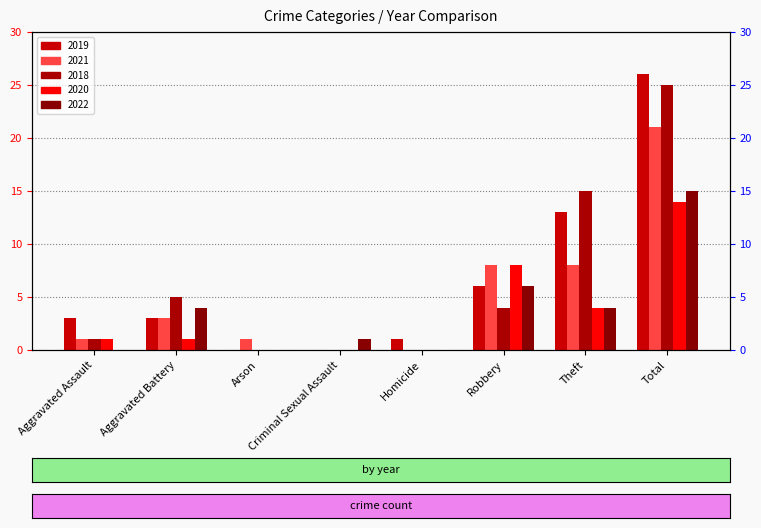

What is the label of the 7th bar from the left?

Theft